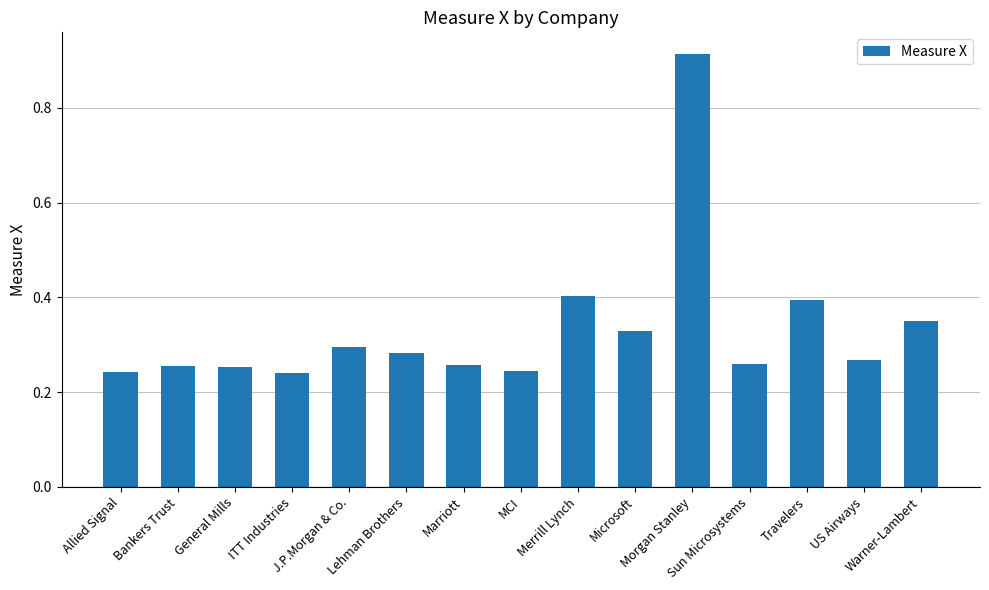

What is the difference between the maximum and minimum values?

0.7